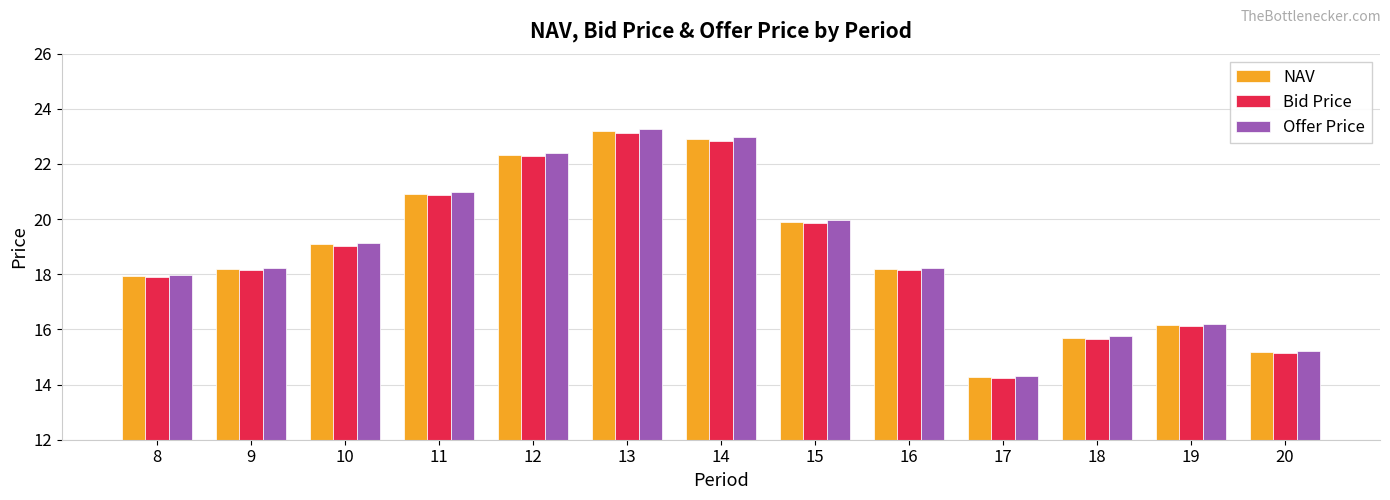

Is it true that Bid Price equals 20.9 at 11?

True